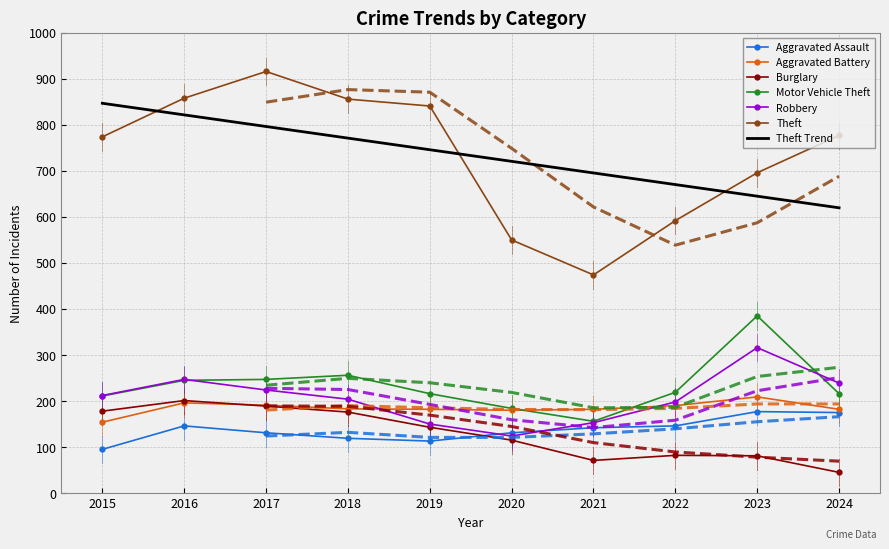

Which series changed the most between 2017 and 2022?

Theft